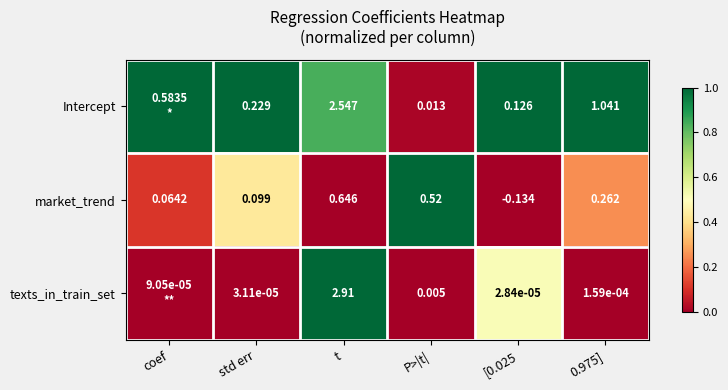

At which label does market_trend reach its peak?

t